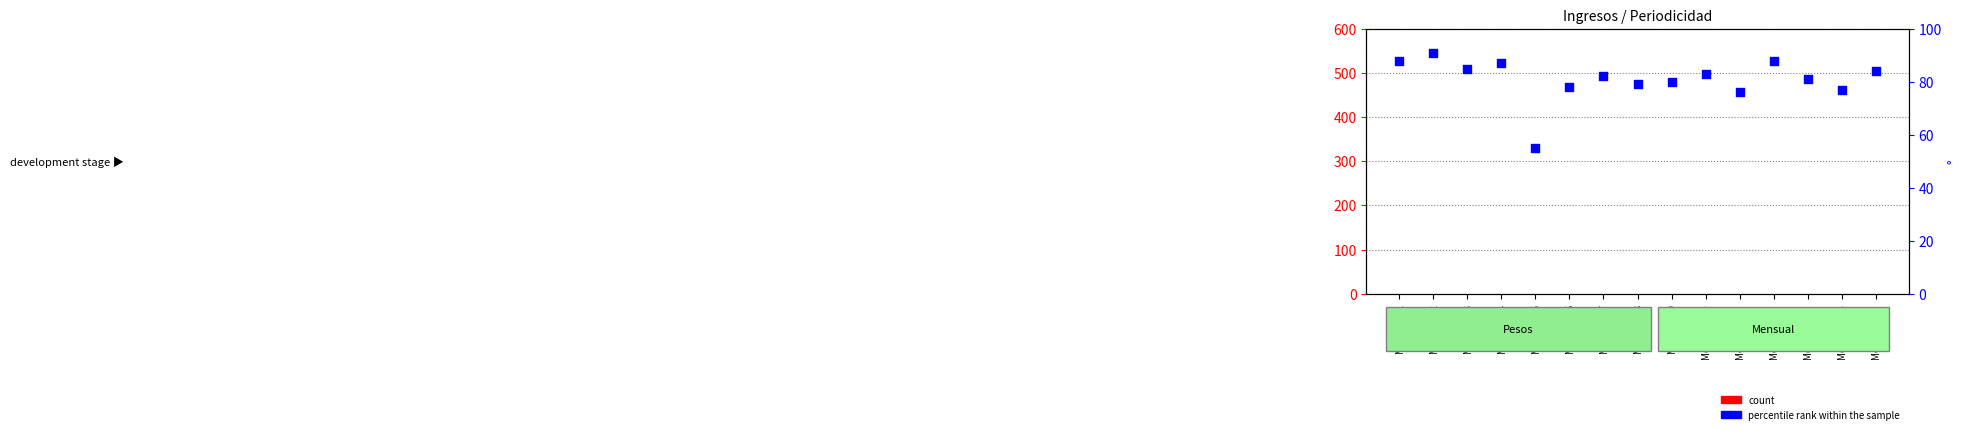

At how many categories does at least one series exceed 82?

7